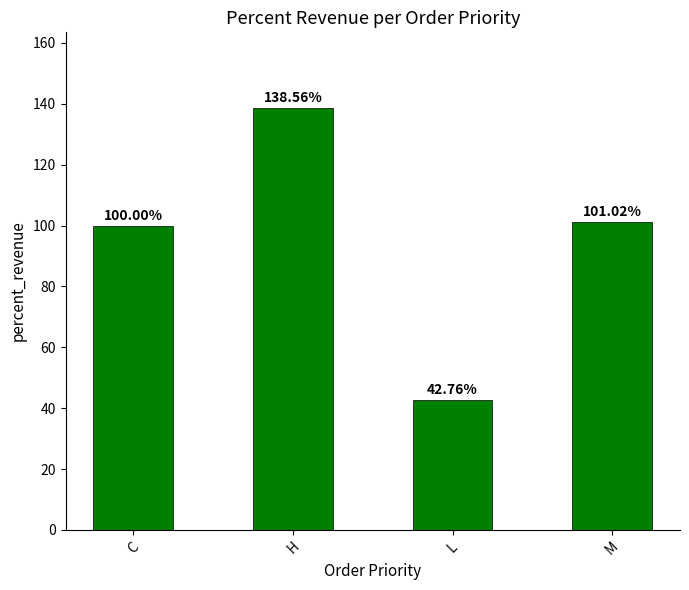

Rank the categories by value from highest to lowest.

H, M, C, L